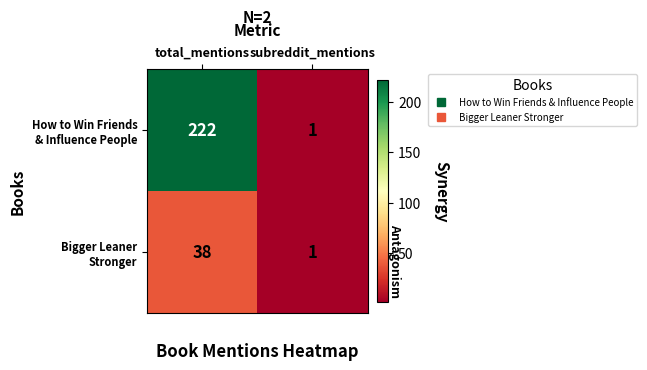

What is the spread (max minus min) of values at total_mentions?

184